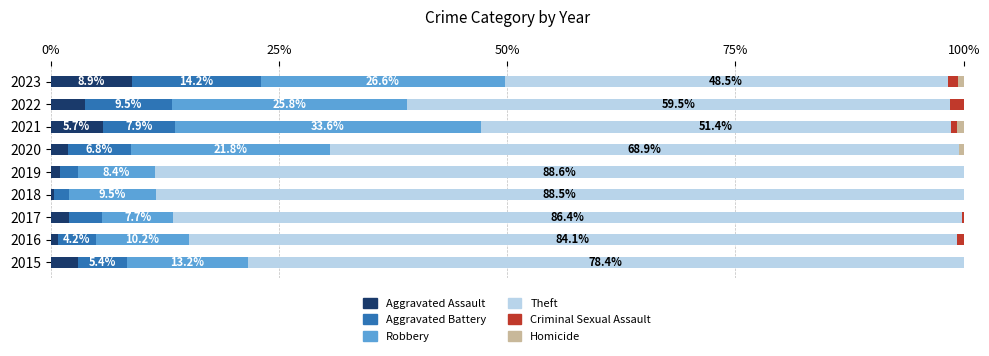

At which label does Aggravated Assault reach its peak?

2023